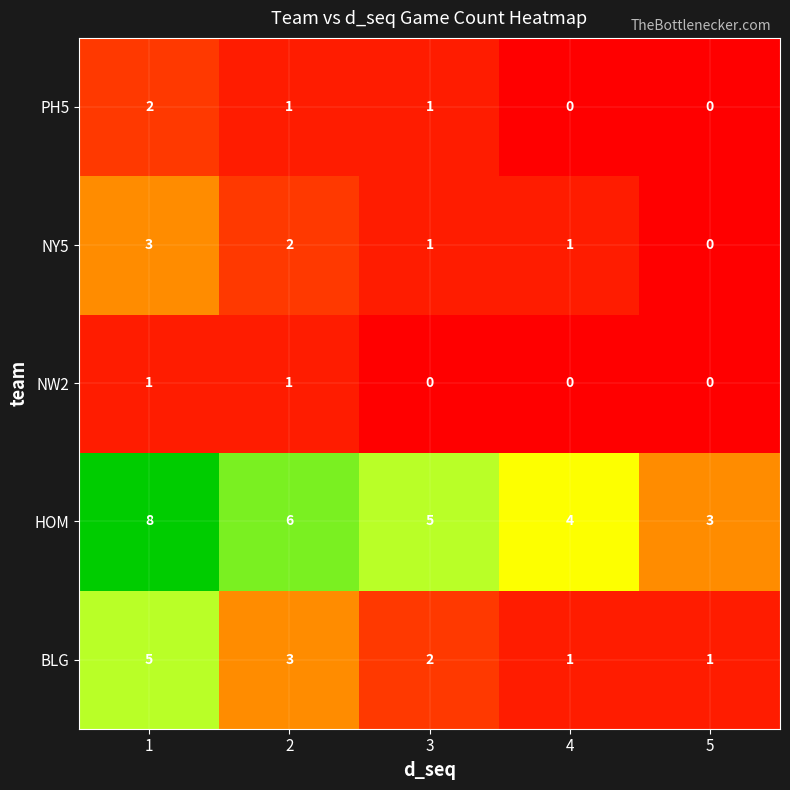

The PH5 series shows 0 at 5. True or false?

True